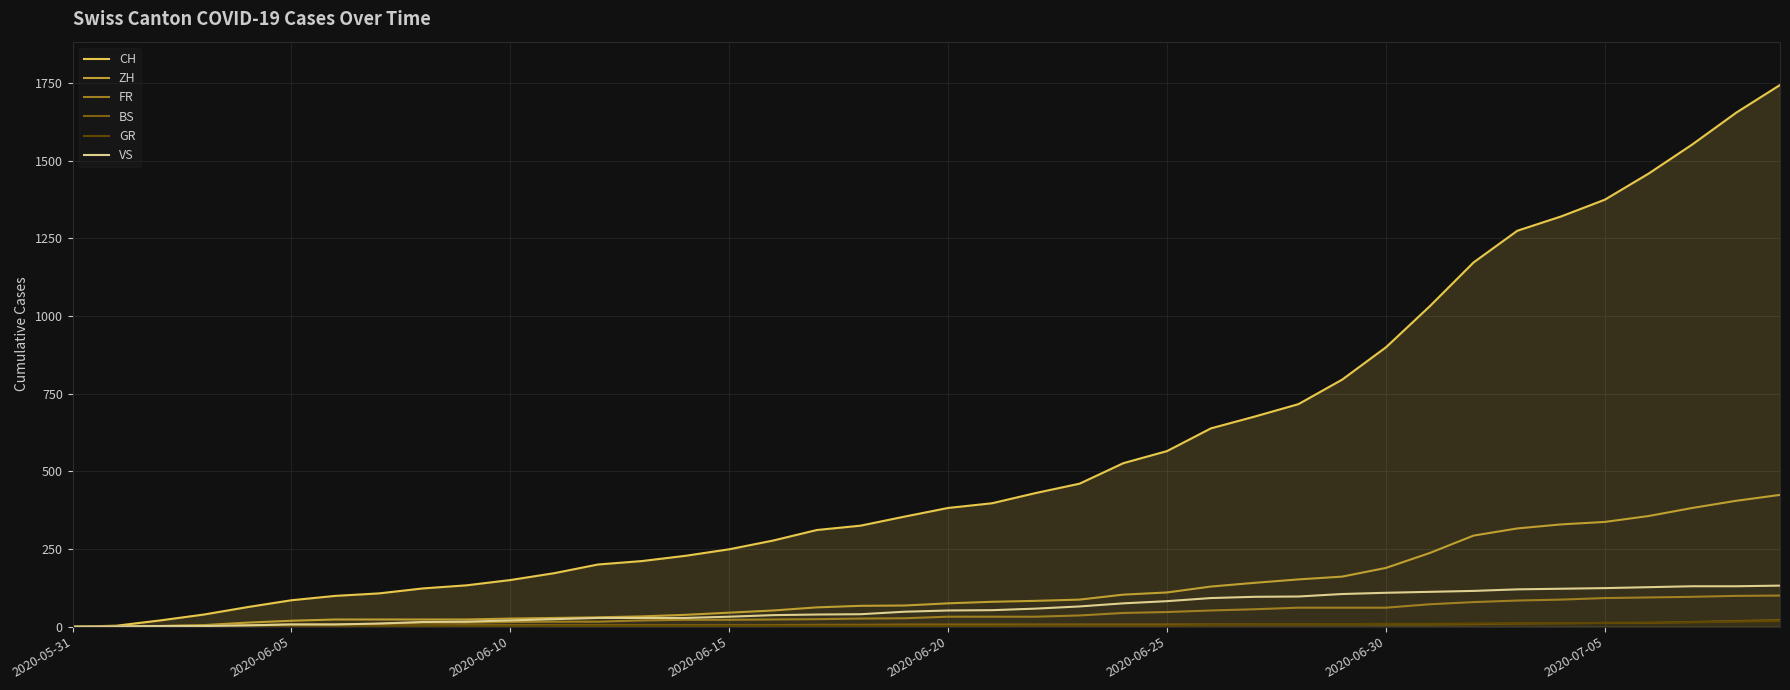

Which series has the largest range (max minus min)?

CH